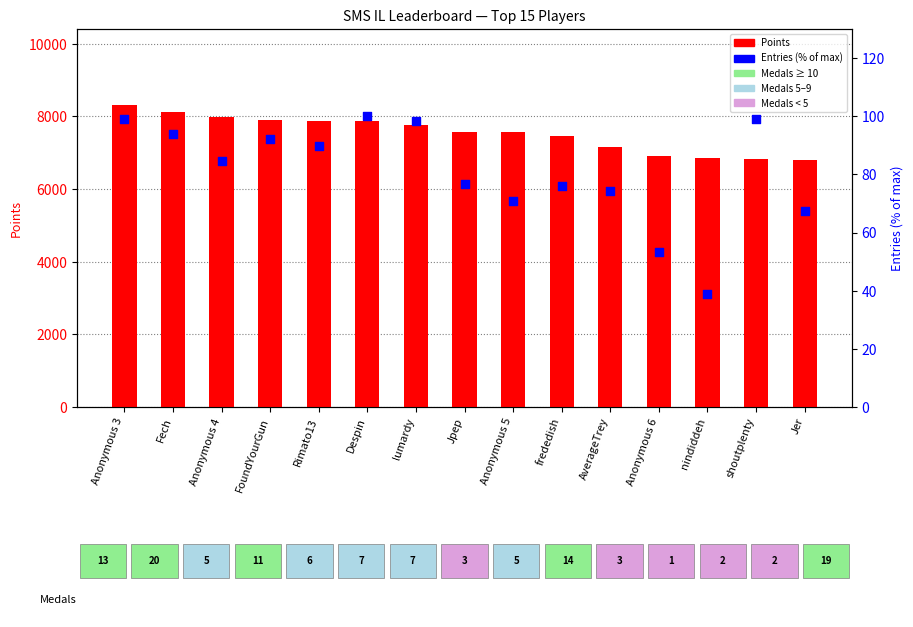

At which category is the sum across all series the highest?

Anonymous 3